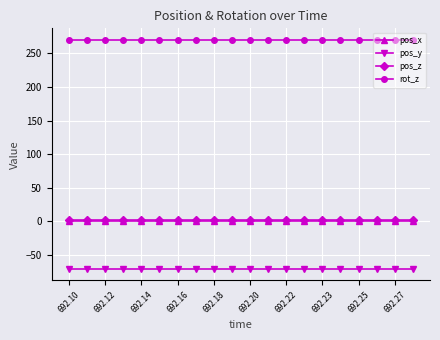

What is the greatest value displayed?

270.0